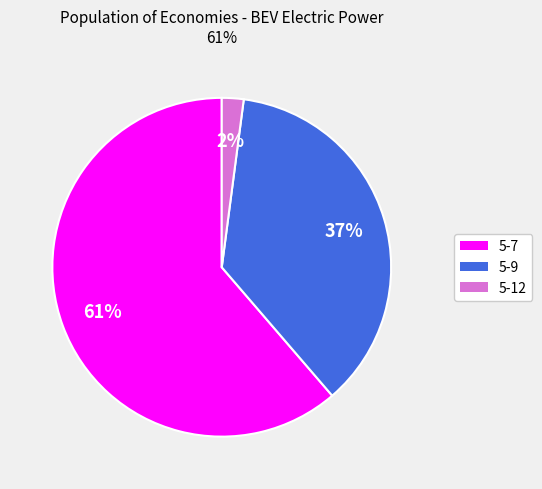

What percentage is the 5-7 slice, to the nearest percent?

61%